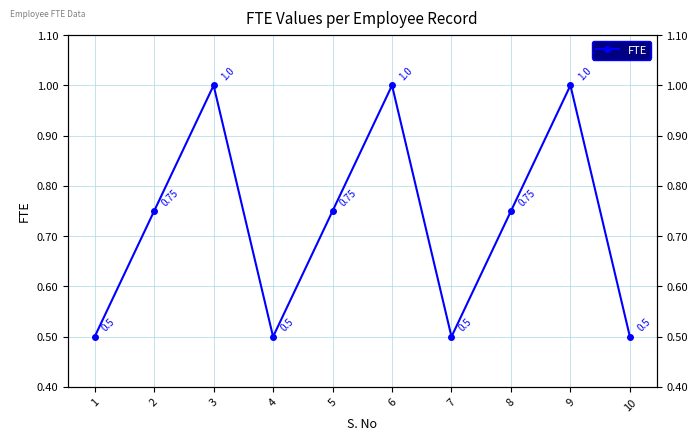

What is the sum of the values at 4 and 8?

1.2